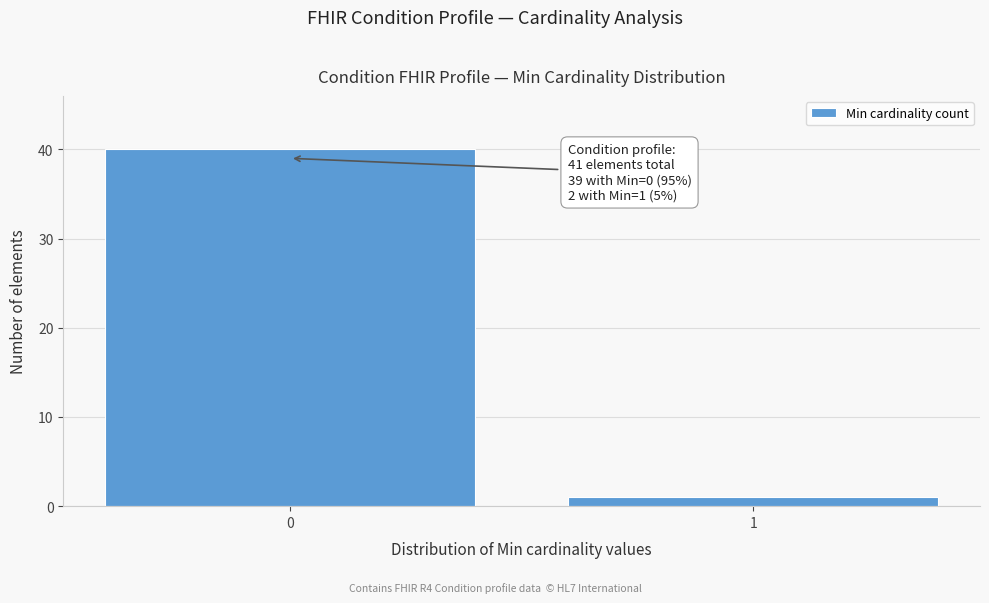

Reading left to right, what are all the values shown in this chart?

0=40	1=1